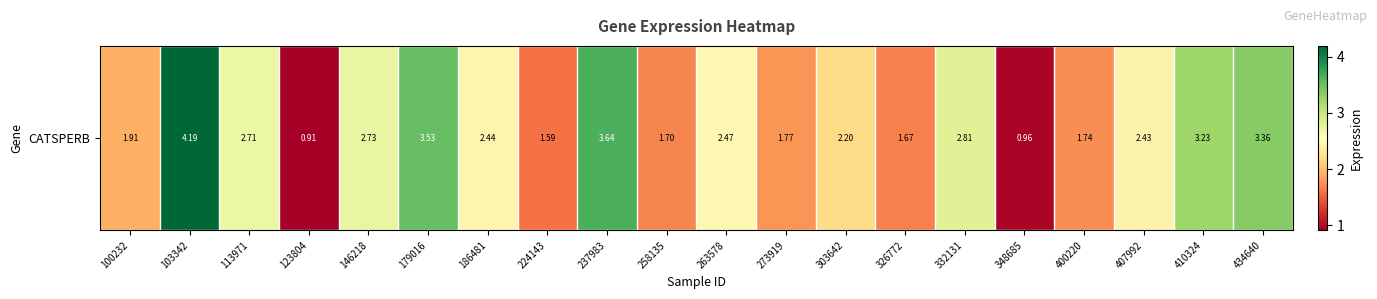

What is the ratio of the value at 332131 to the value at 258135?

1.7